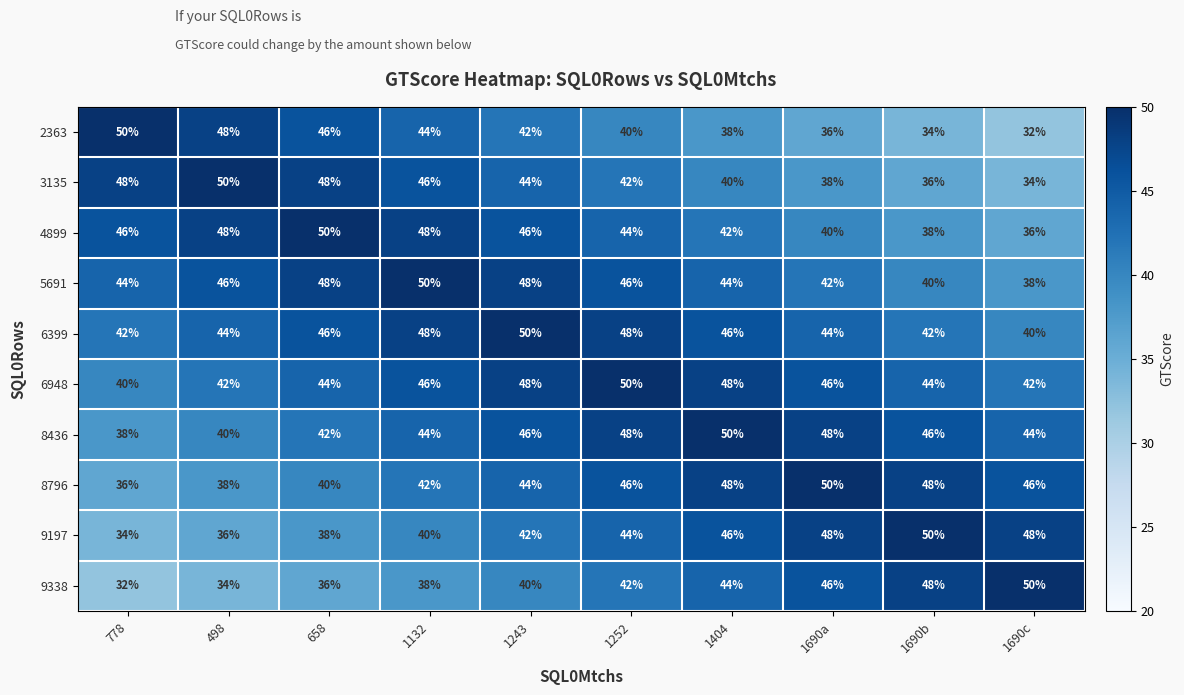

What value does the 9338 series have at 1404?

44